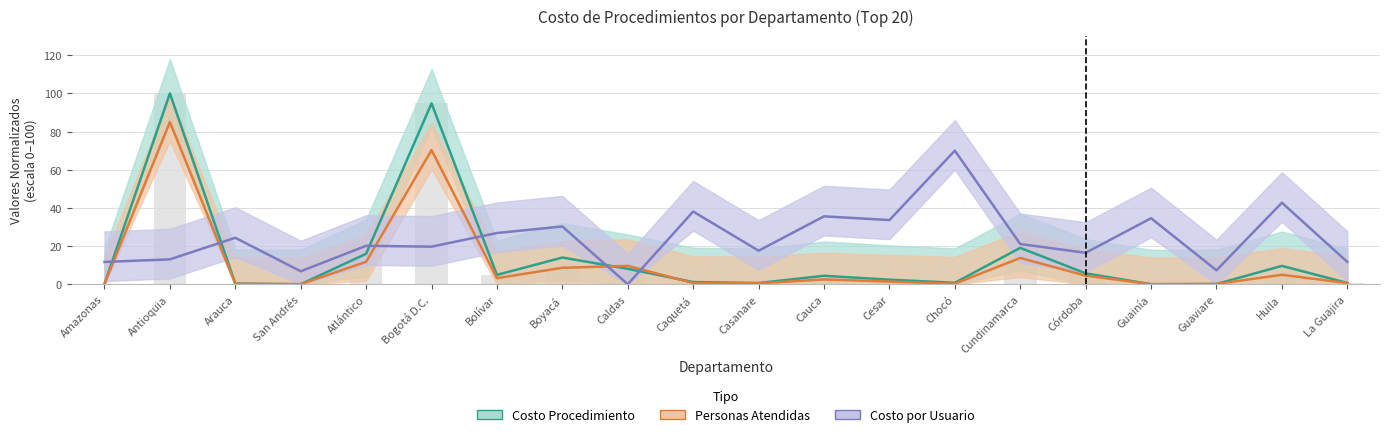

List the series in order of their overall mean, highest first.

Costo por Usuario, Costo Procedimiento, Personas Atendidas